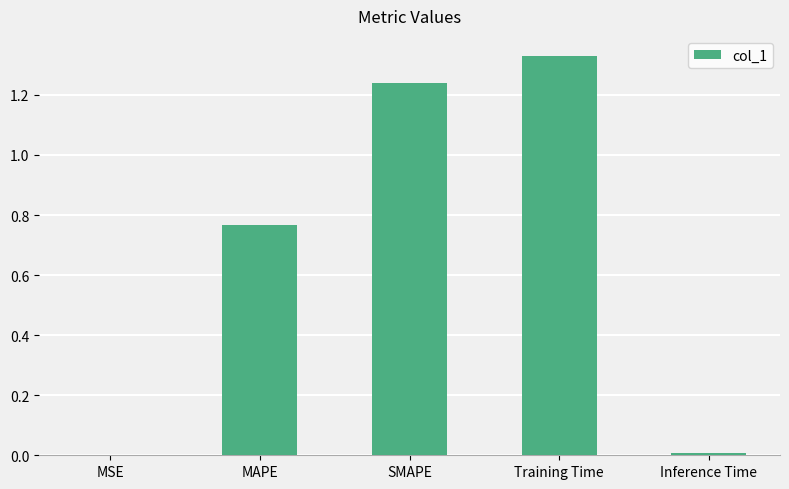

The value at MAPE is 1.0. True or false?

False